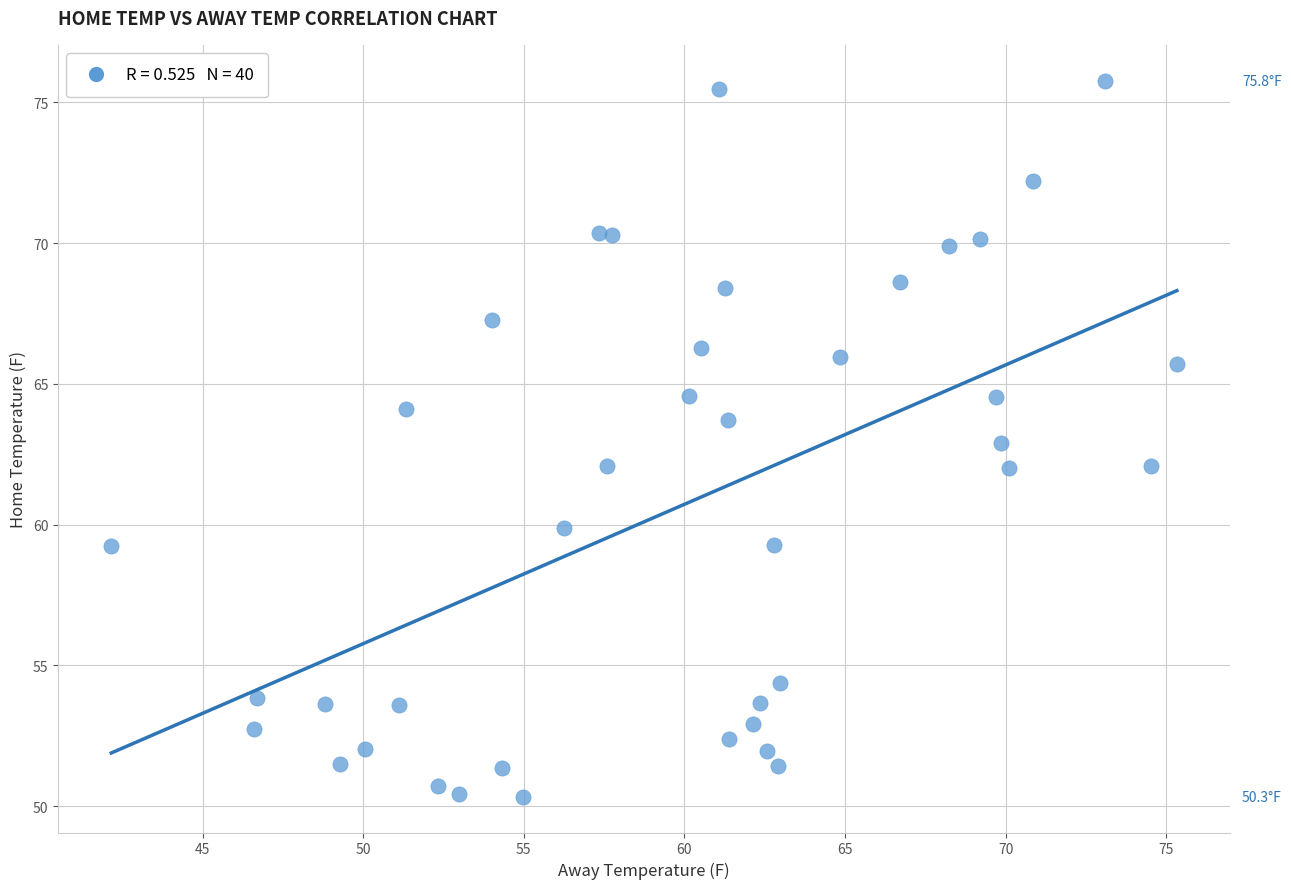

What is the range of X values (max minus min)?

33.2